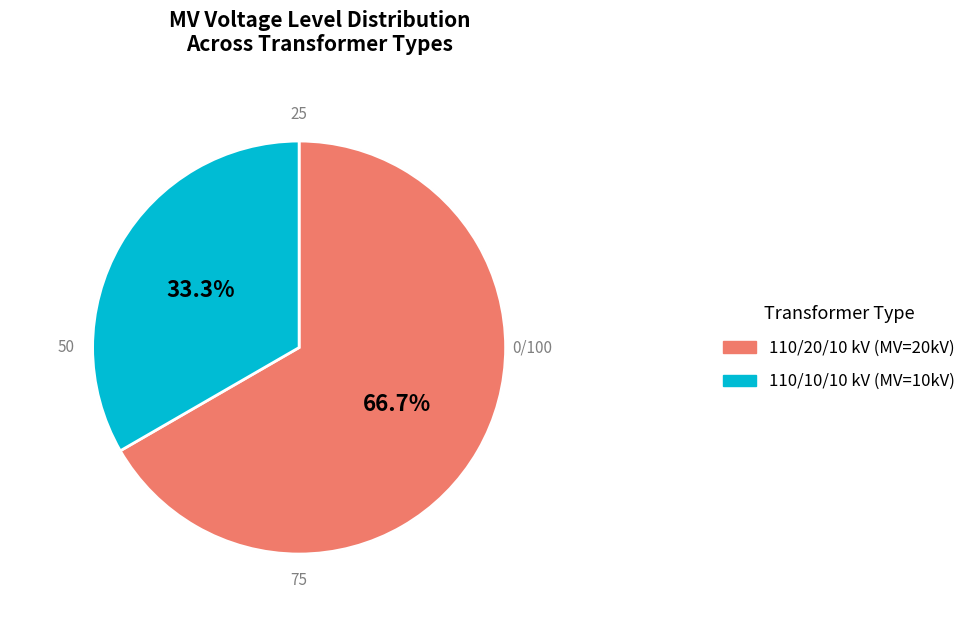

Does any single category account for the majority?

Yes